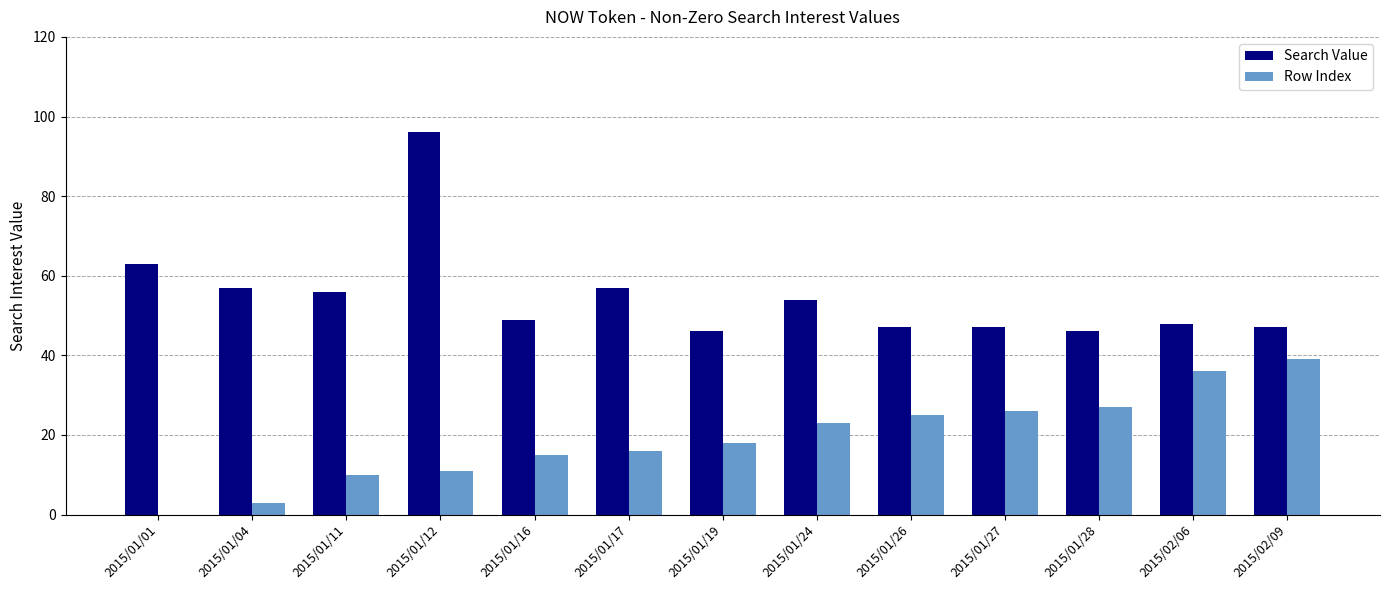

How many positive values does the Row Index series have?

12